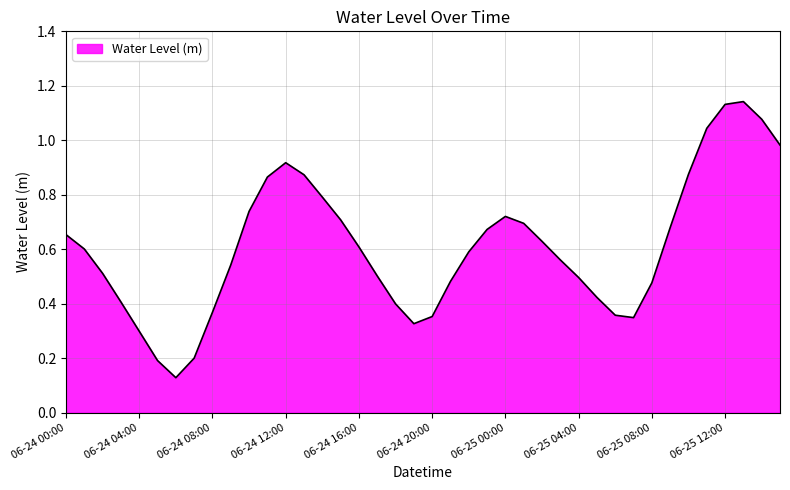

What is the label of the 22nd point from the right?

2023-06-24 18:00:00